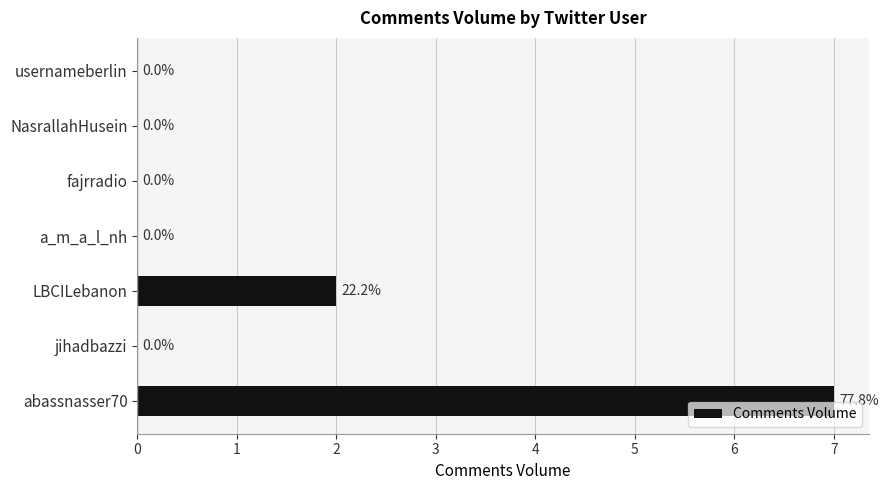

Reading bottom to top, extract all data points from this chart.

abassnasser70=7	jihadbazzi=0	LBCILebanon=2	a_m_a_l_nh=0	fajrradio=0	NasrallahHusein=0	usernameberlin=0